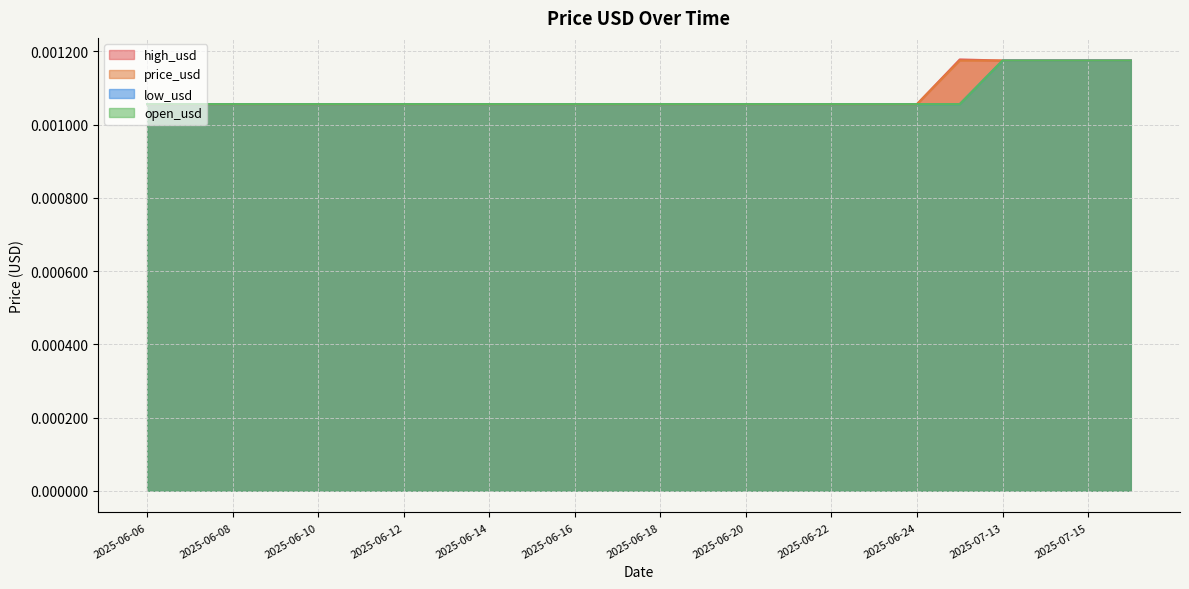

Which has a higher value, 2025-06-09 or 2025-06-23?

2025-06-09